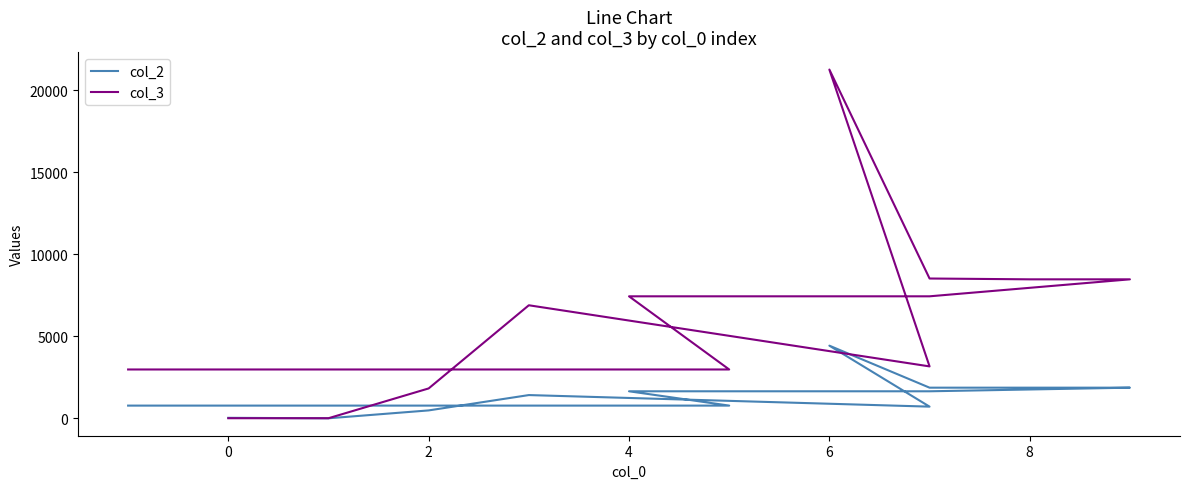

Reading left to right, list all the values displayed in this chart.

col_2: 36	8	488	1423	718	4435	1874	1874	1874	1654	1654	781	781
col_3: 12	12	1828	6897	3171	21264	8528	8478	8478	7443	7443	2983	2983